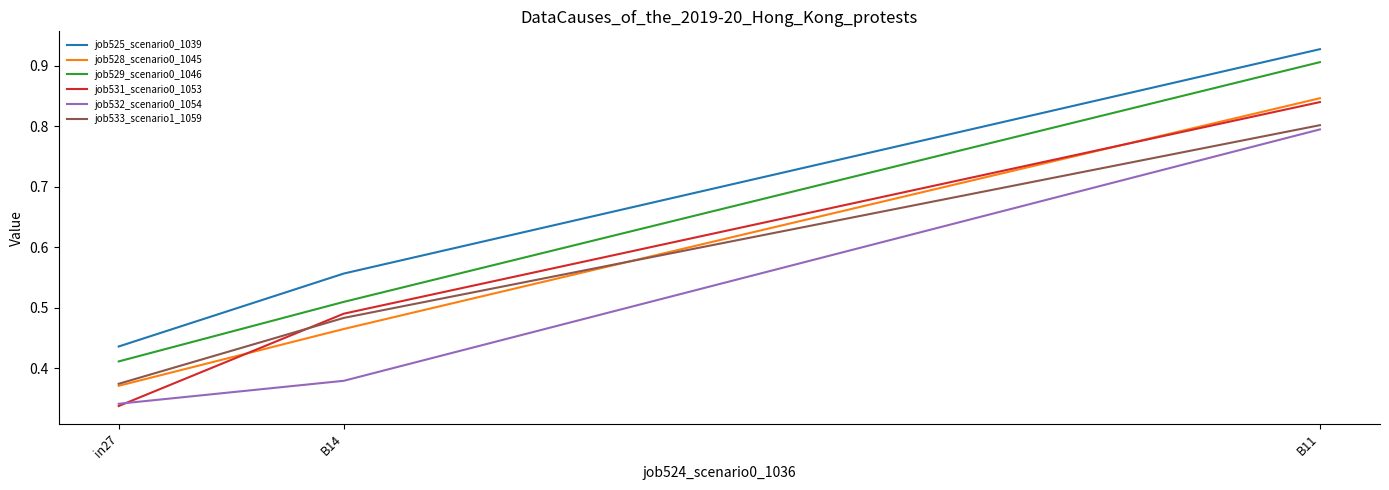

What position from the right is in27?

3